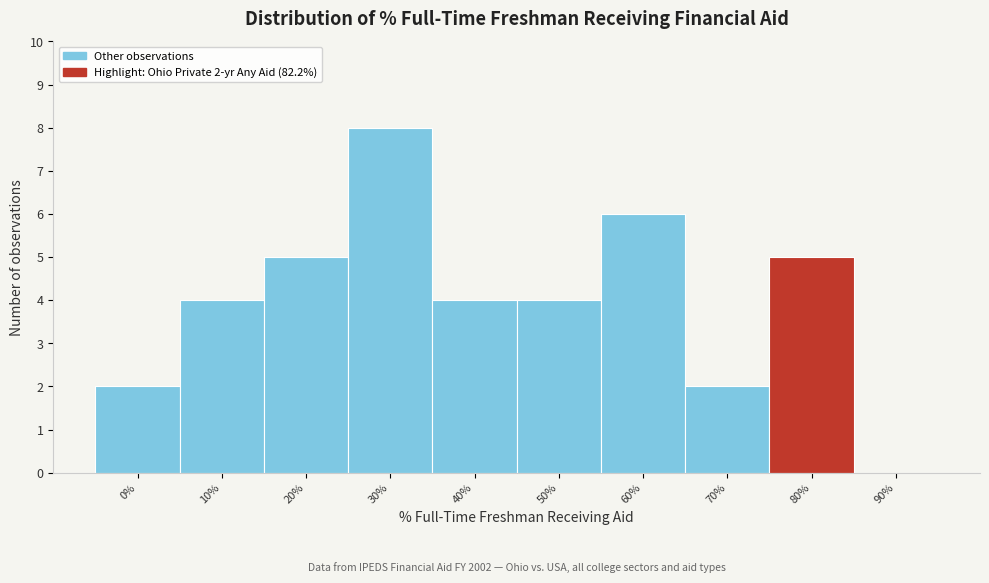

Reading left to right, extract all data points from this chart.

0%=2	10%=4	20%=5	30%=8	40%=4	50%=4	60%=6	70%=2	80%=5	90%=0